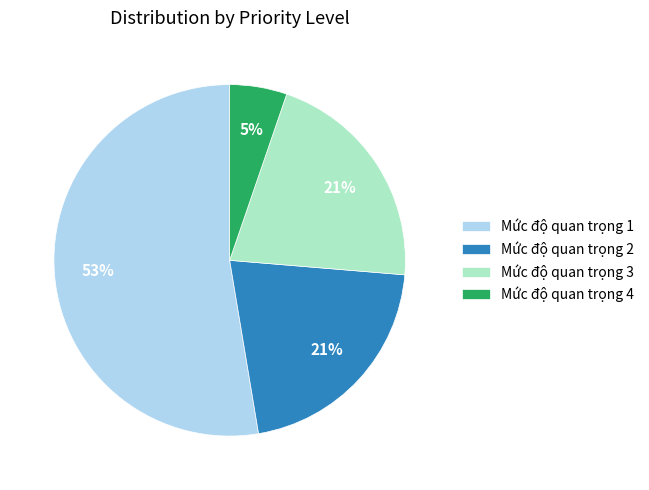

Which has a higher value, Mức độ quan trọng 3 or Mức độ quan trọng 1?

Mức độ quan trọng 1